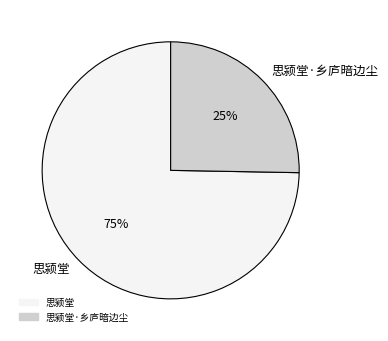

How many slices are in this pie chart?

2